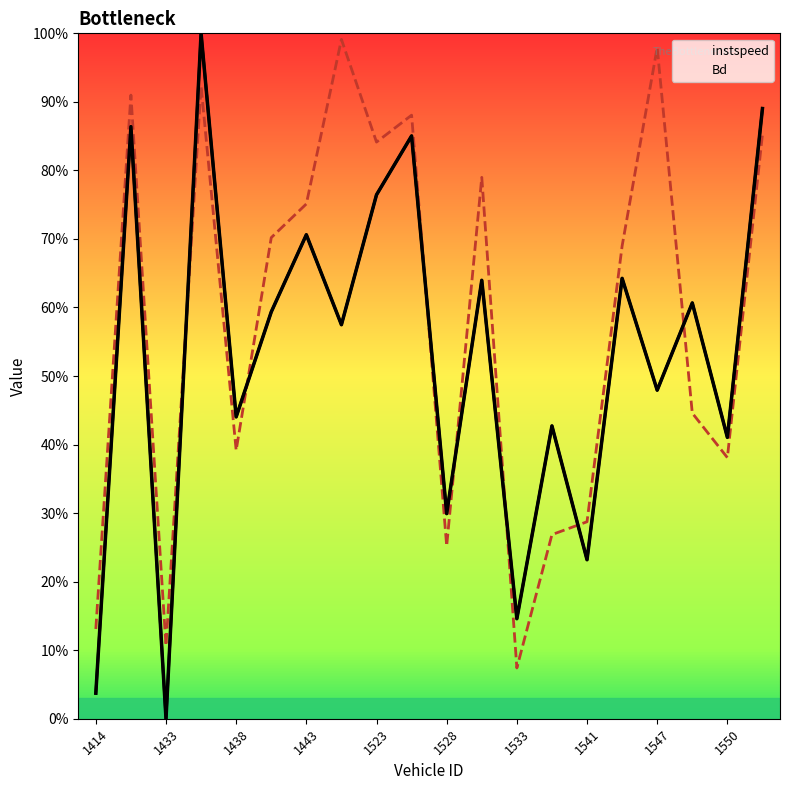

What is the difference between the second highest and minimum values in the Bd series?

0.9